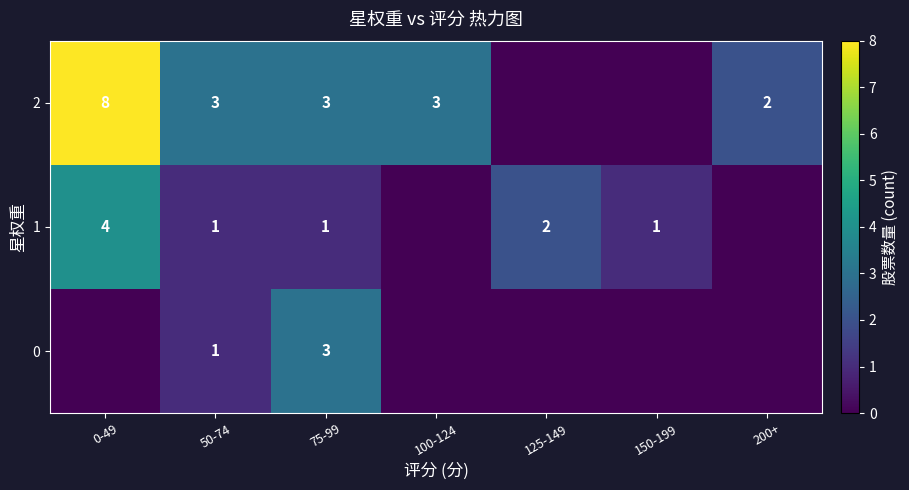

What is the difference between the maximum and minimum values in the row_0 series?

3